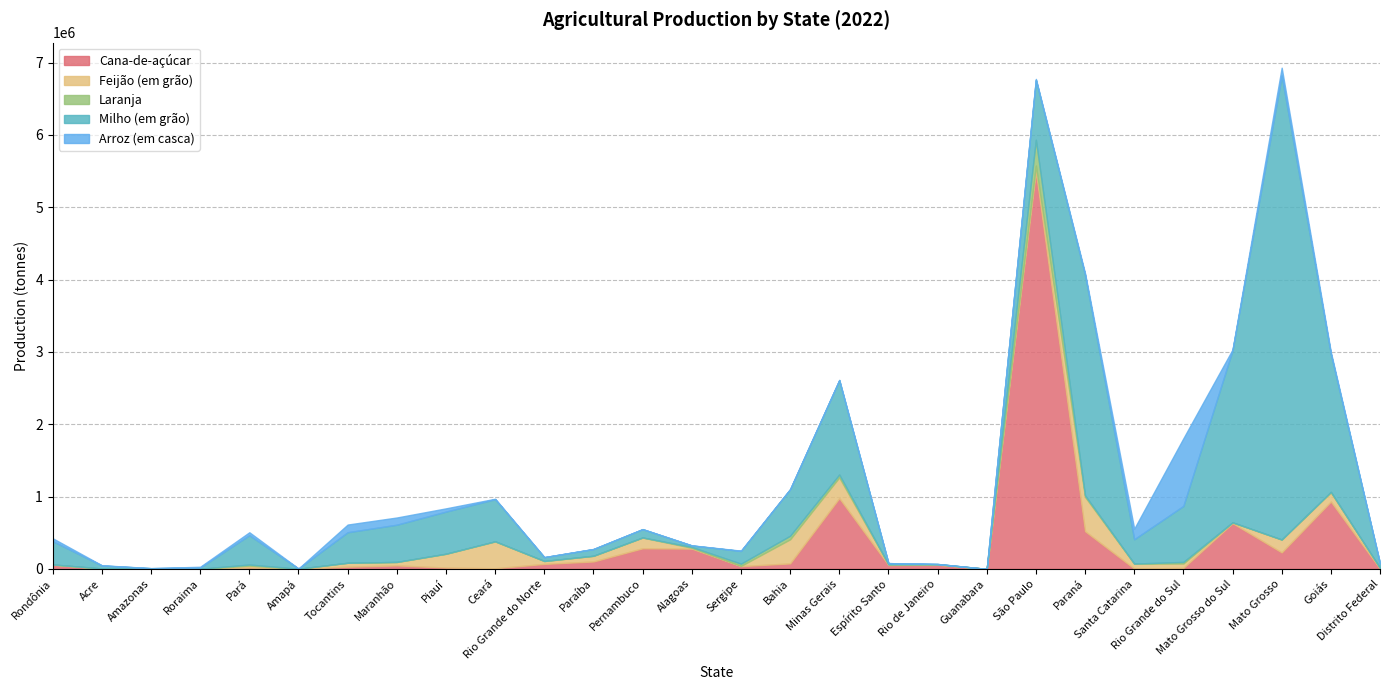

At which label does Milho (em grão) first exceed 336054?

Pará